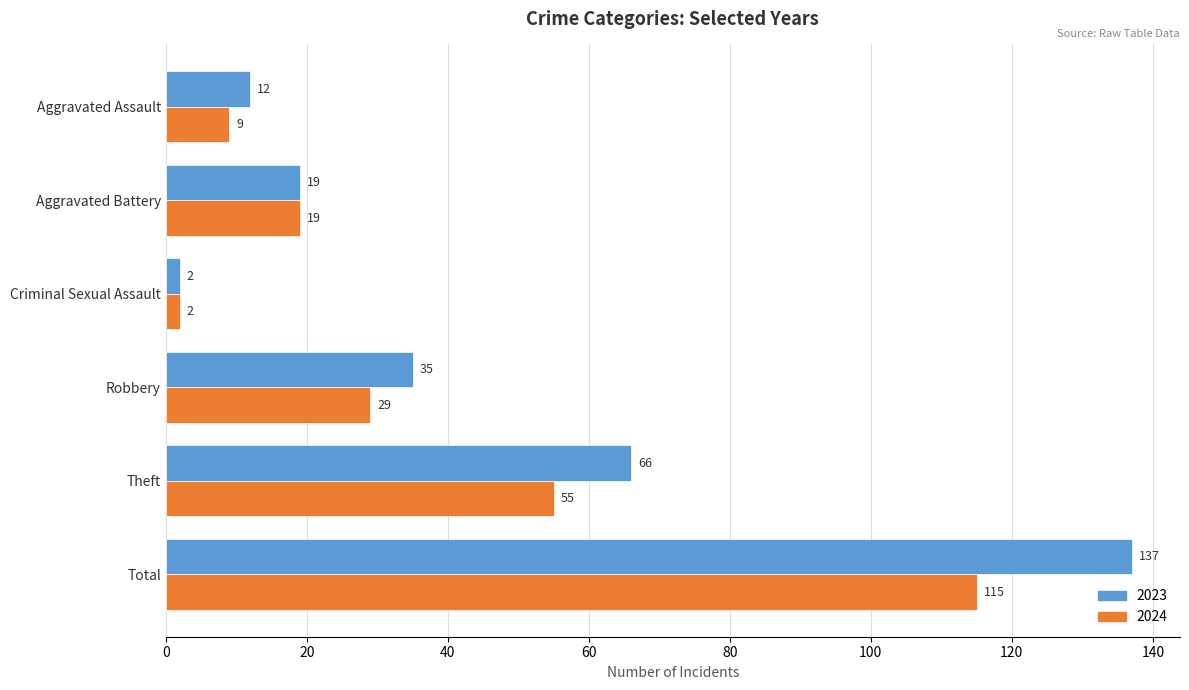

What is the total value across all series at Robbery?

64